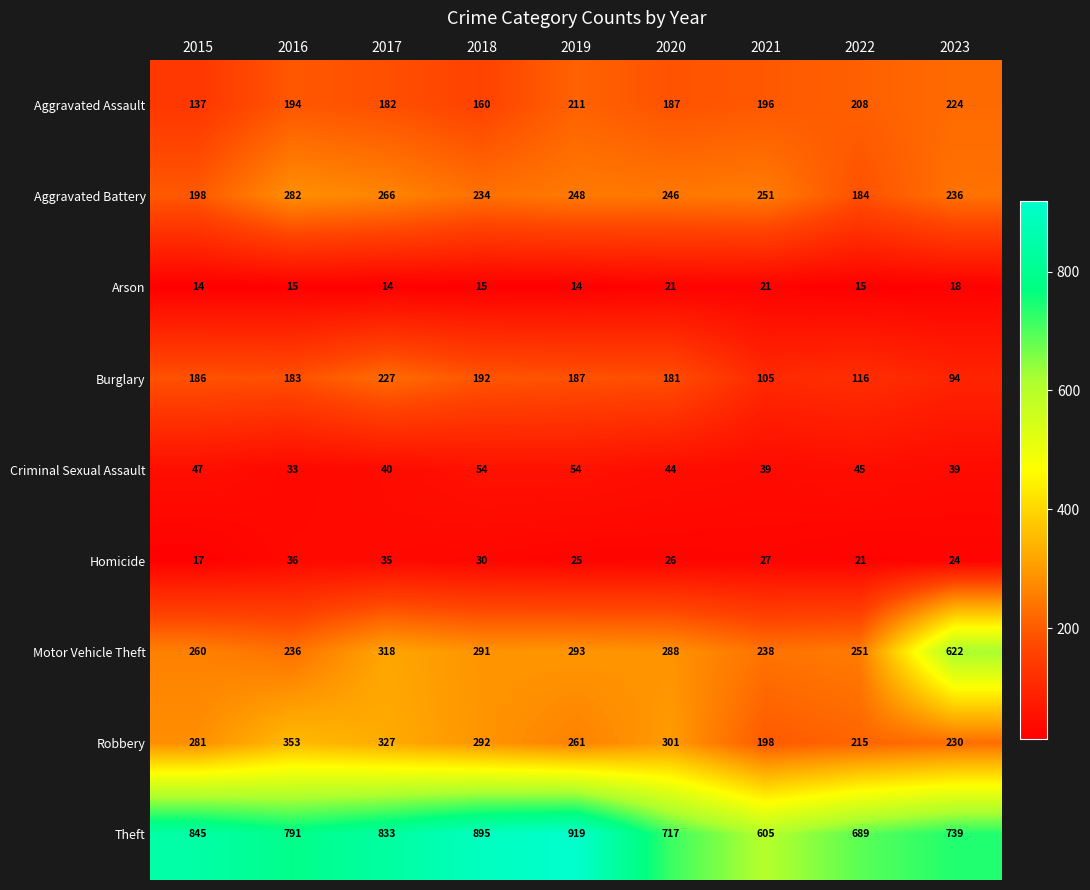

What is the approximate value of Aggravated Assault at 2019, to the nearest 10?

210